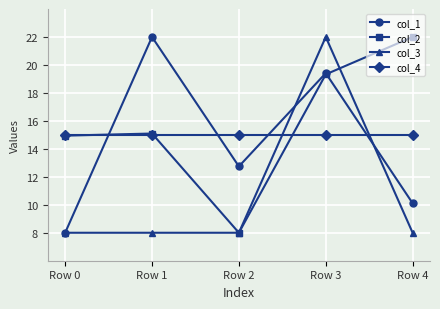

Between Row 2 and Row 3, which series saw the biggest shift?

col_3